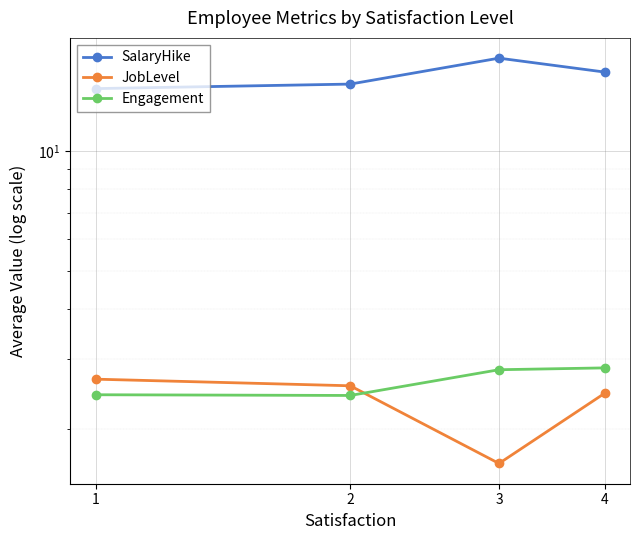

At which category does Engagement reach its first local valley?

2